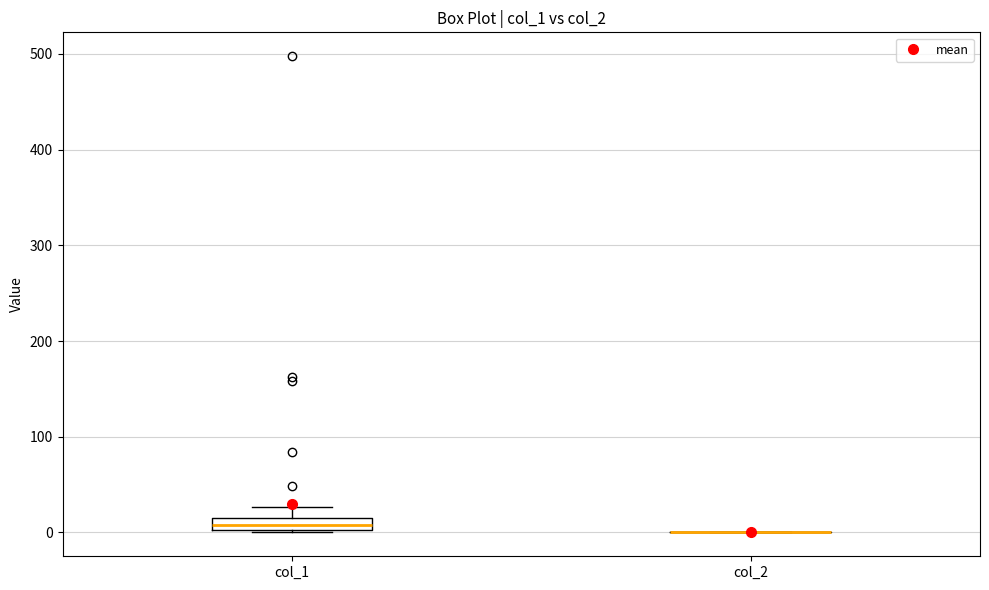

Comparing the boxes themselves (not the whiskers), which one is the tallest?

col_1